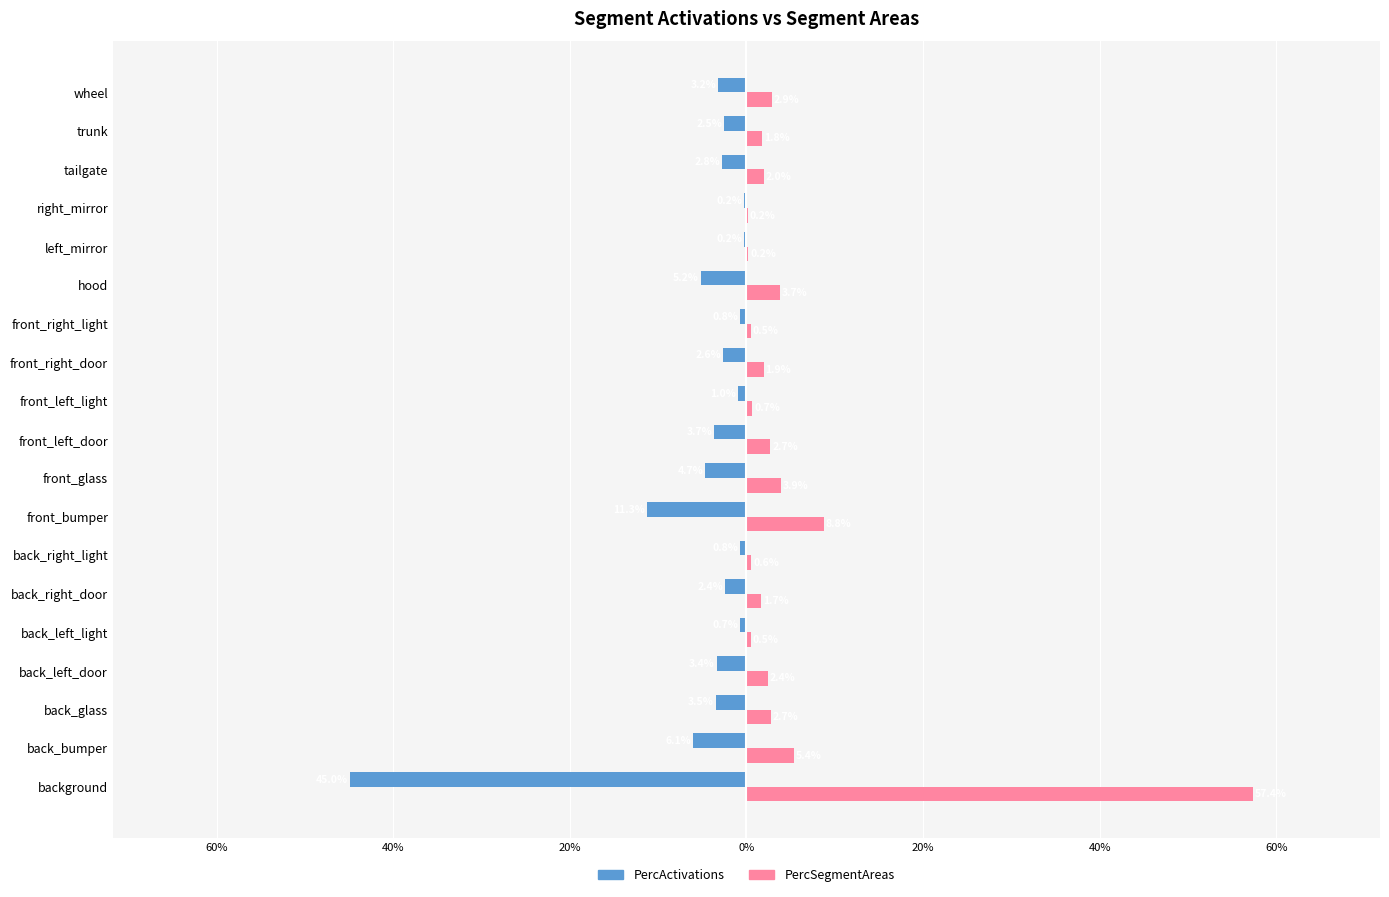

What is the value of the PercActivations bar at the 1st from the left?

-0.4